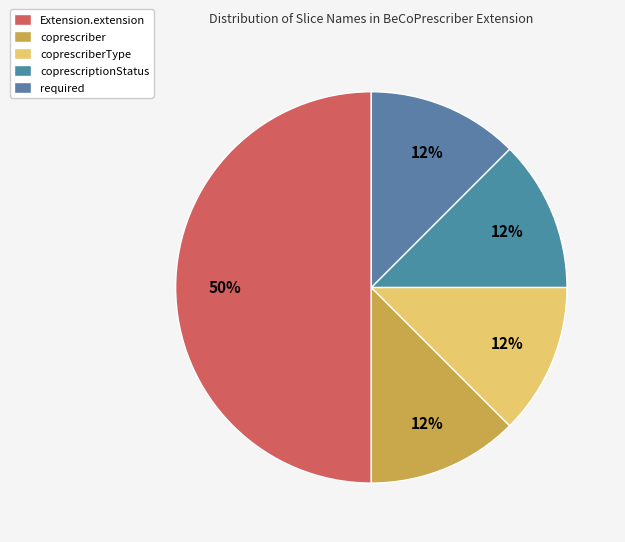

Do coprescriberType and required together represent more than half of the pie?

No